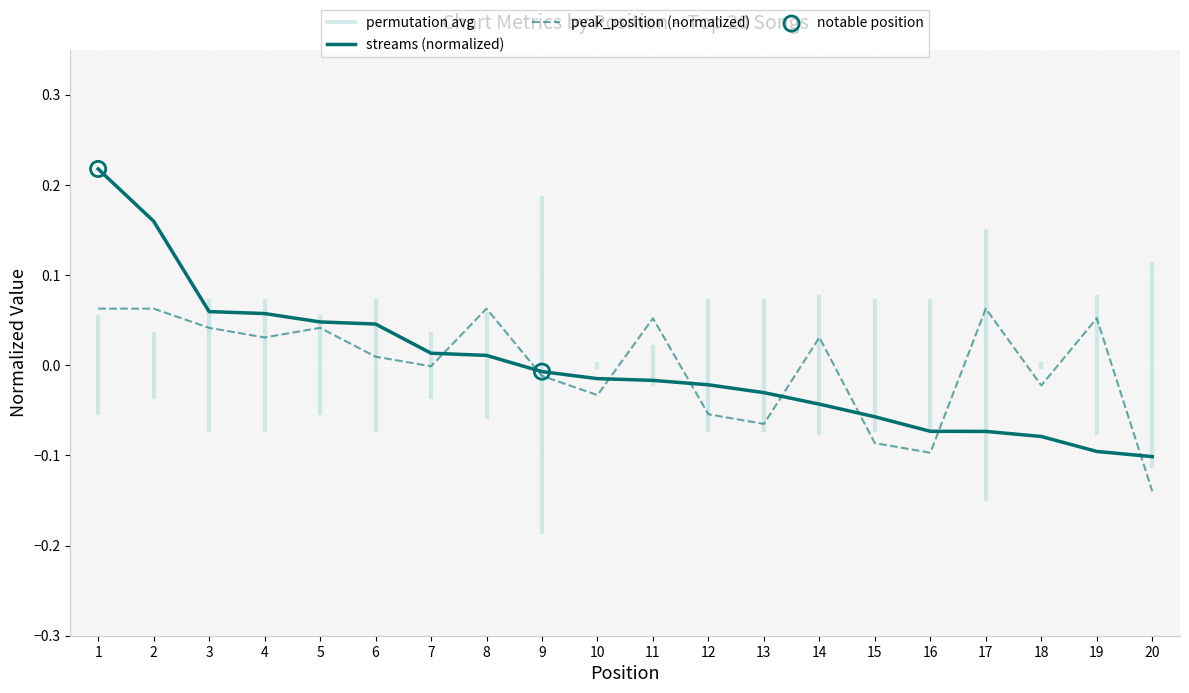

At how many categories does at least one series exceed 0?

12